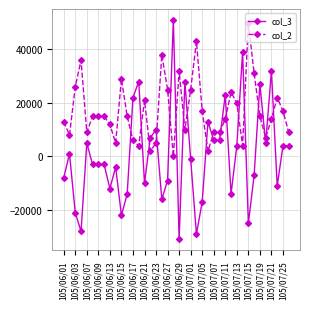

Which series has the widest spread of values?

col_3